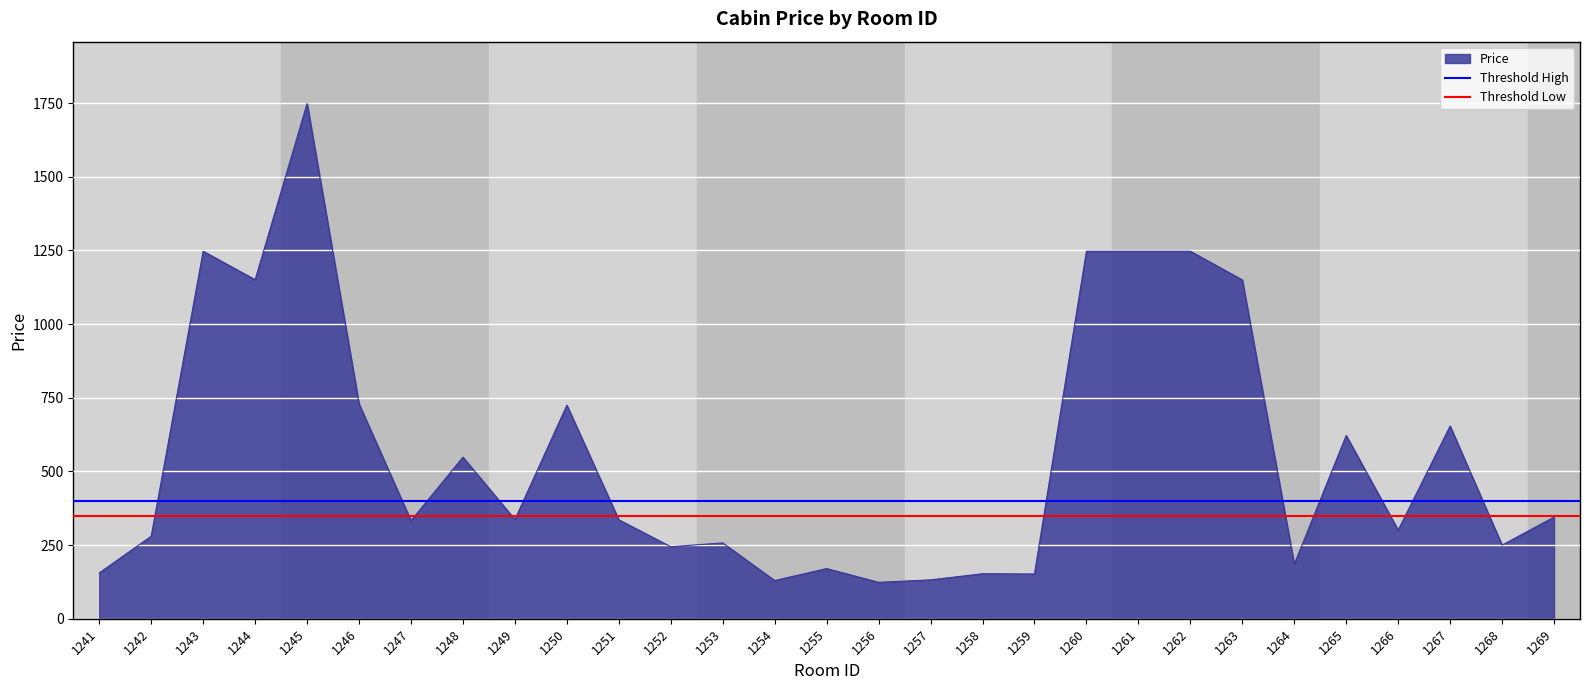

Rank the categories by Threshold High value from lowest to highest.

1241, 1242